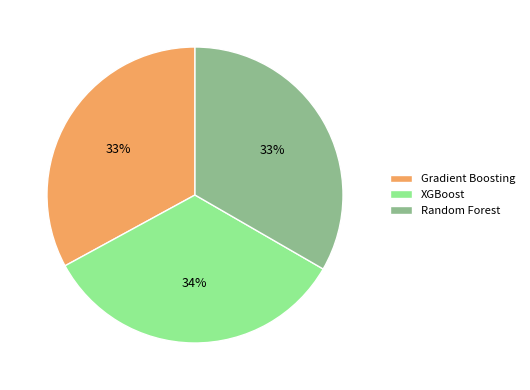

Is there a majority slice in this chart?

No